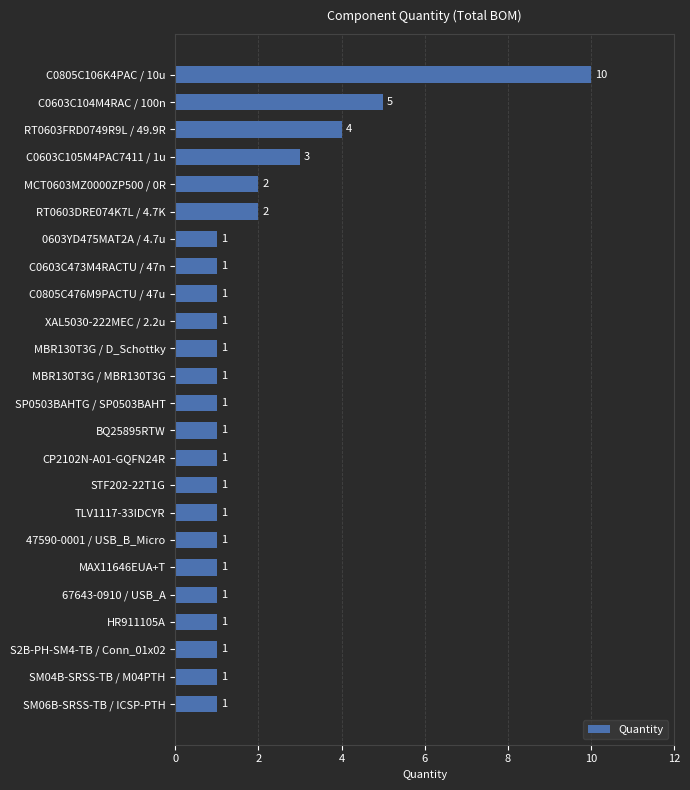

What position from the bottom is C0603C473M4RACTU / 47n?

17